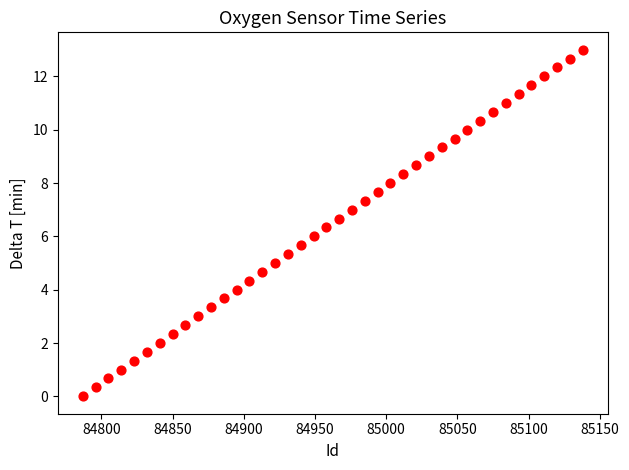

What is the range of X values (max minus min)?

351.0